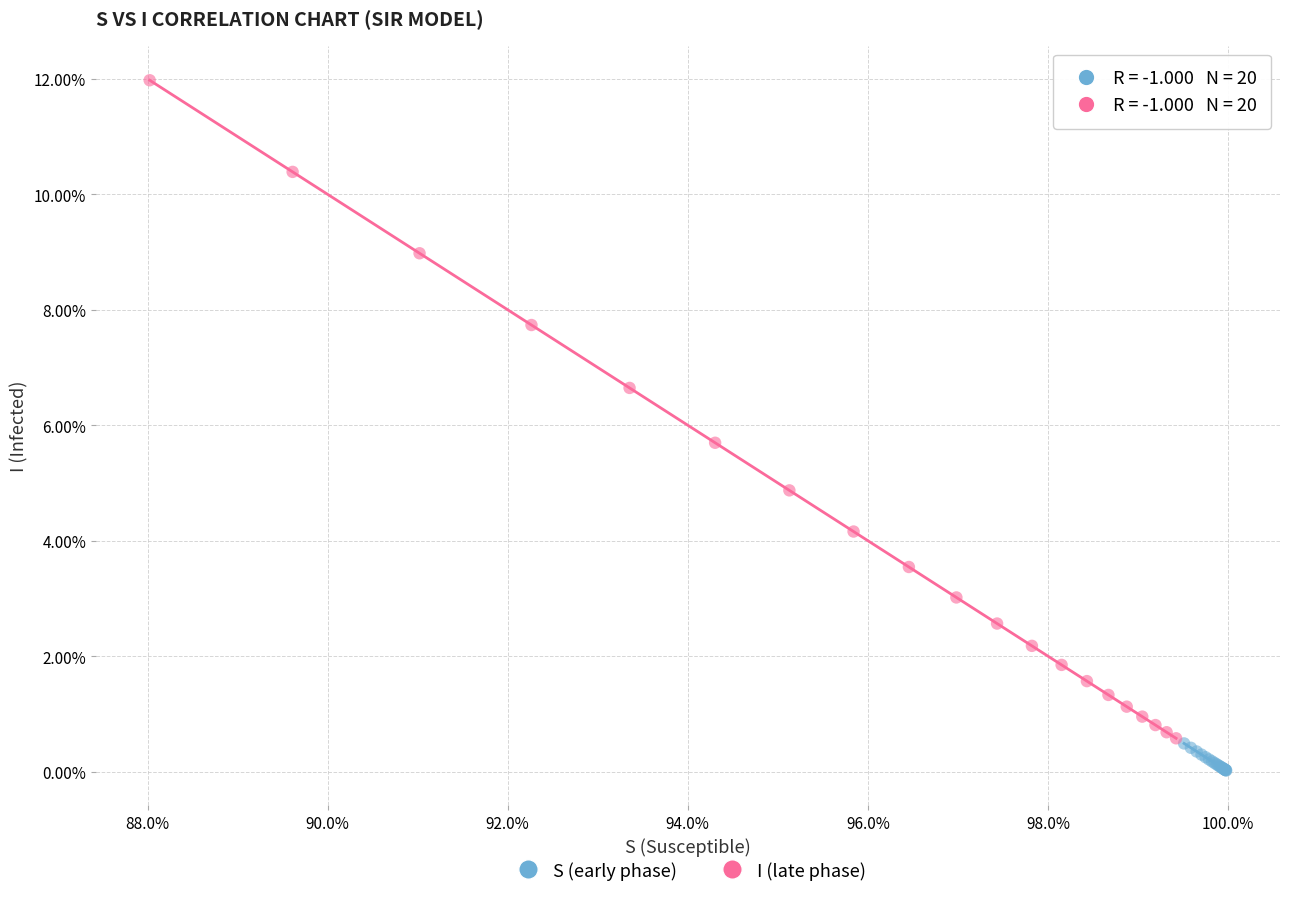

Which series contains the lowest Y value?

S (early phase)